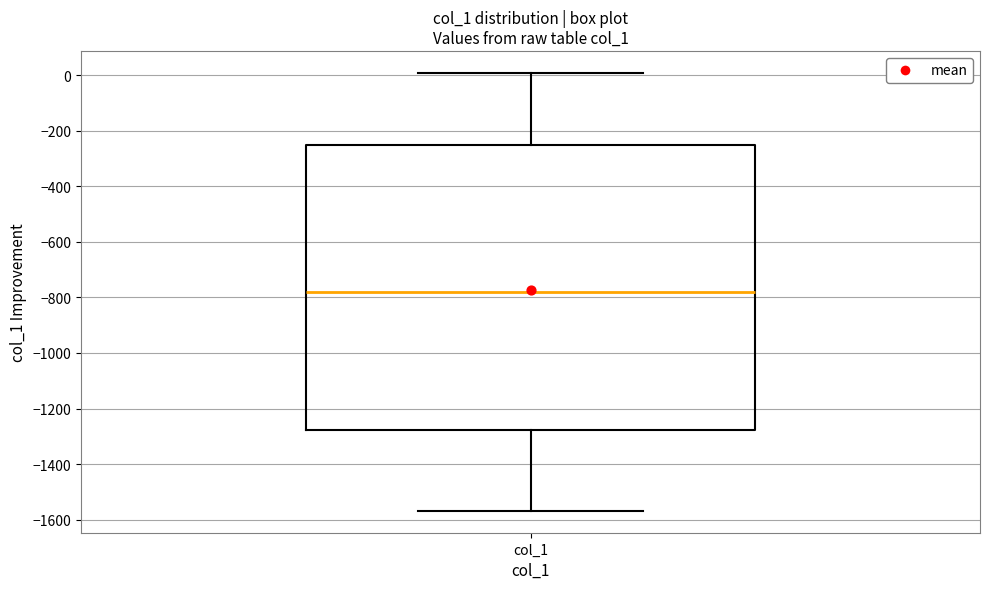

Read this box plot against the y-axis: the position of the median line, the range covered by the box, and the ends of both whiskers. The values are not printed on the chart, so give them approximately, as read against the axis.

median -780, box -1280 to -240, whiskers -1560 to 0